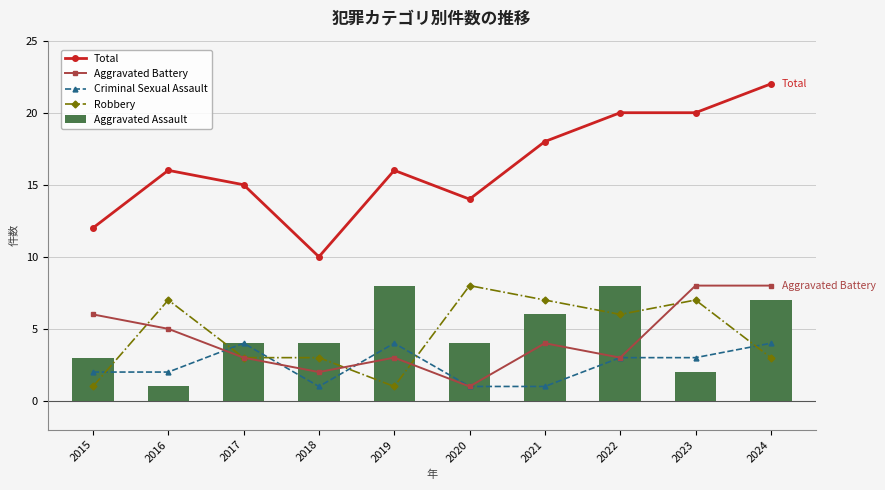

What is the total value across all series at 2021?

36